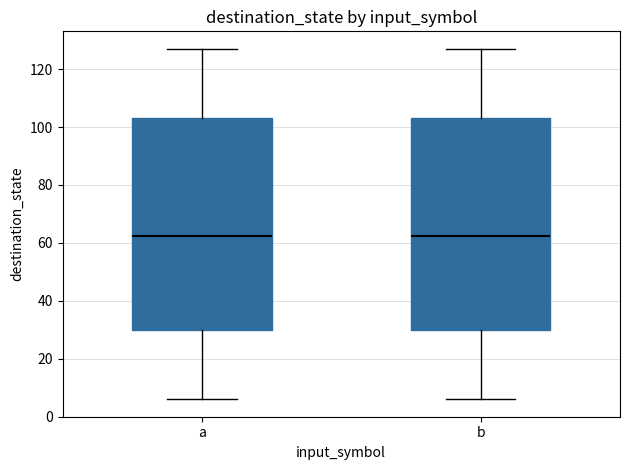

Where is the lower edge of the box for b on the y-axis? The values are not printed on the chart, so give them approximately, as read against the axis.

30